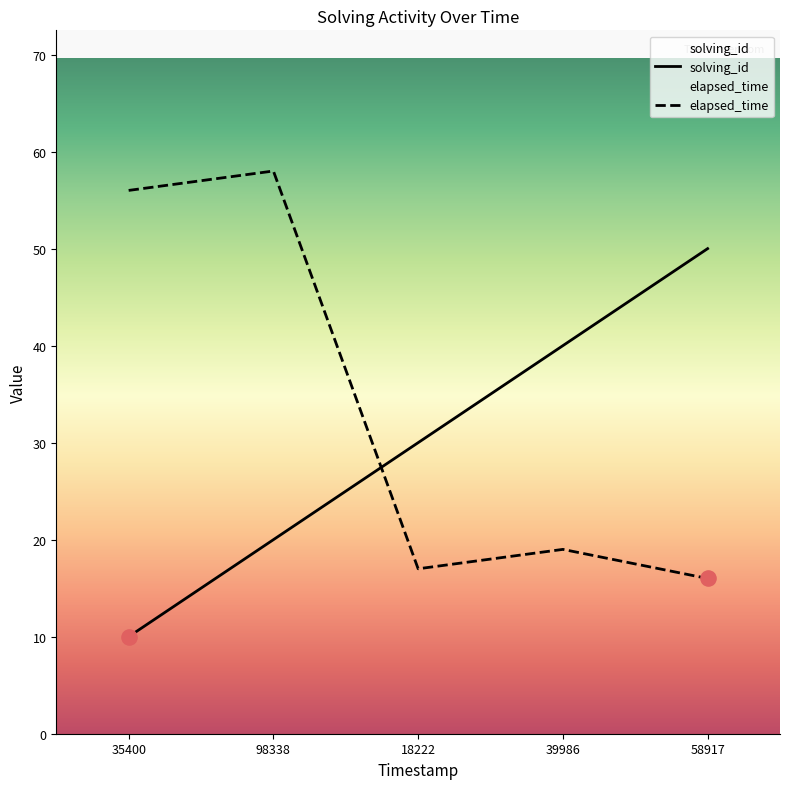

What are all the series names shown in the legend?

solving_id, elapsed_time